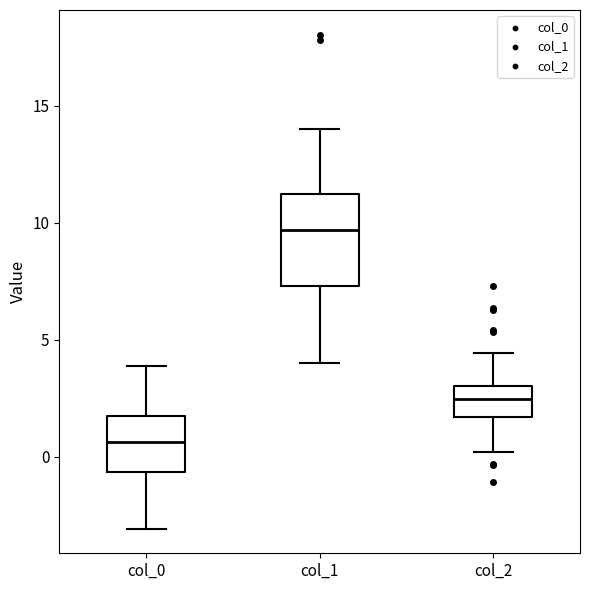

Which box has the lowest median line?

col_0